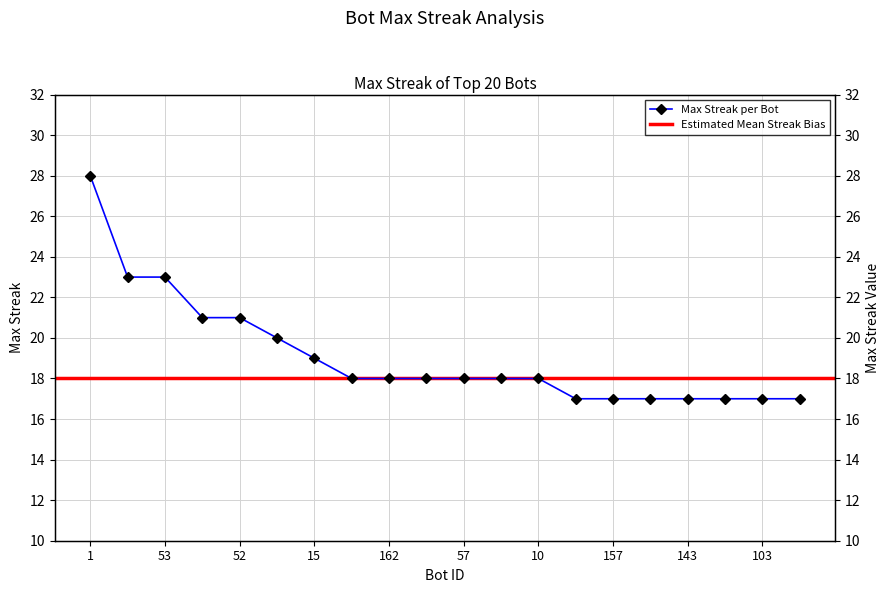

The chart shows a value of 19 at 15. True or false?

True